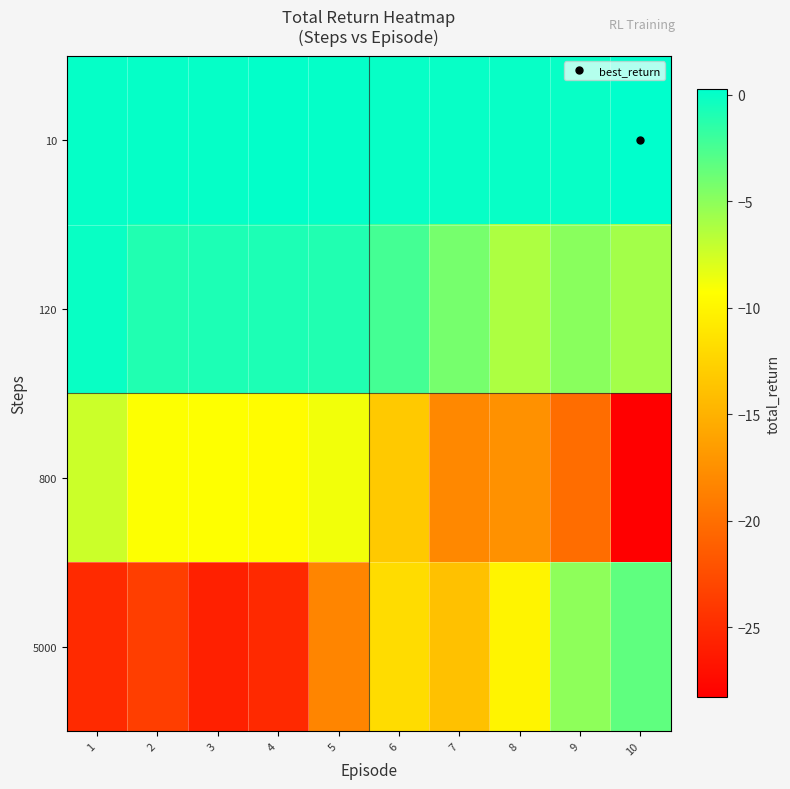

At which category is the sum across all series the highest?

6